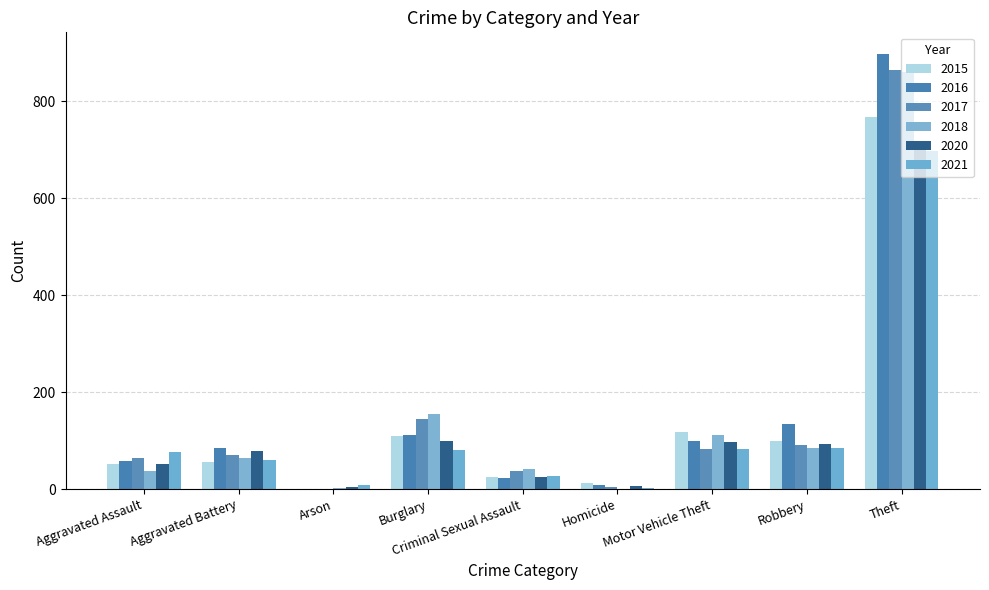

How many groups of bars are there?

9